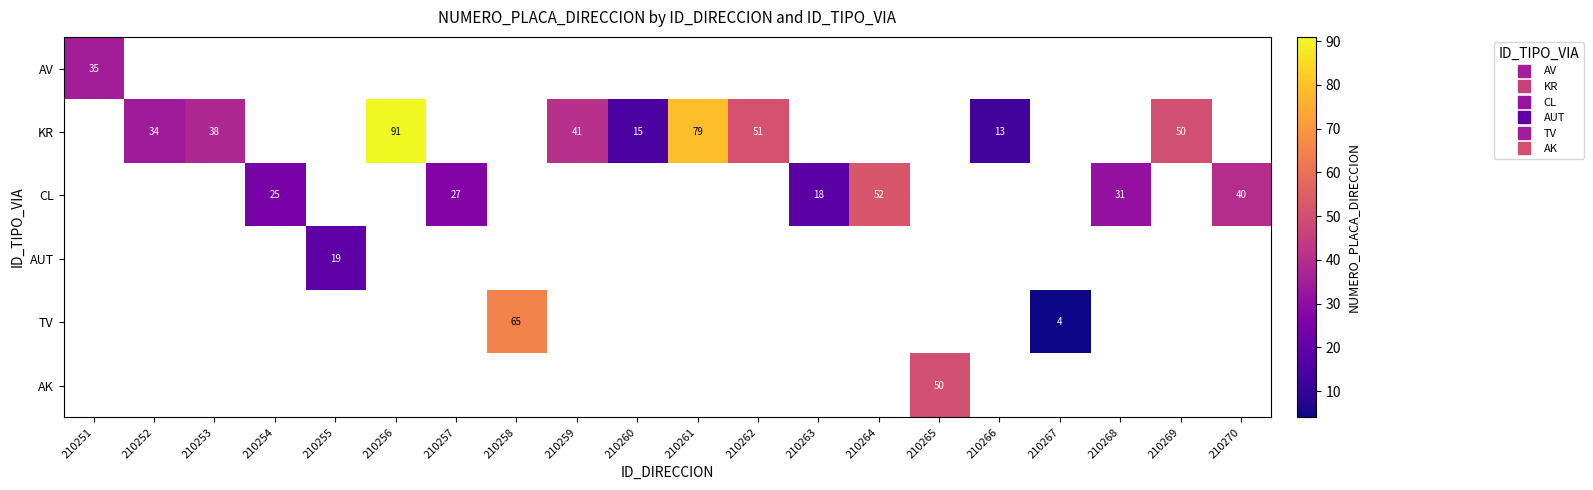

Is it true that CL equals 27.0 at 210257?

True